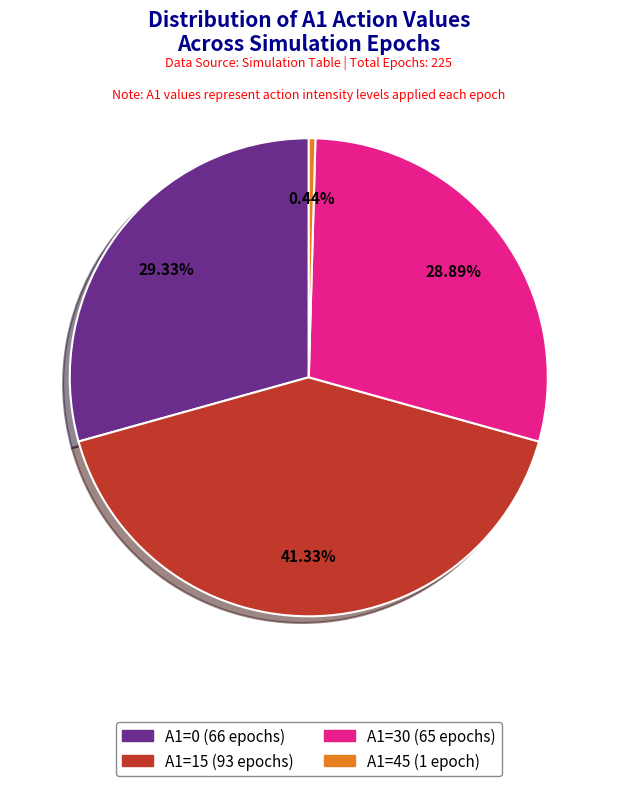

The A1=30 slice represents 38% of the pie. True or false?

False